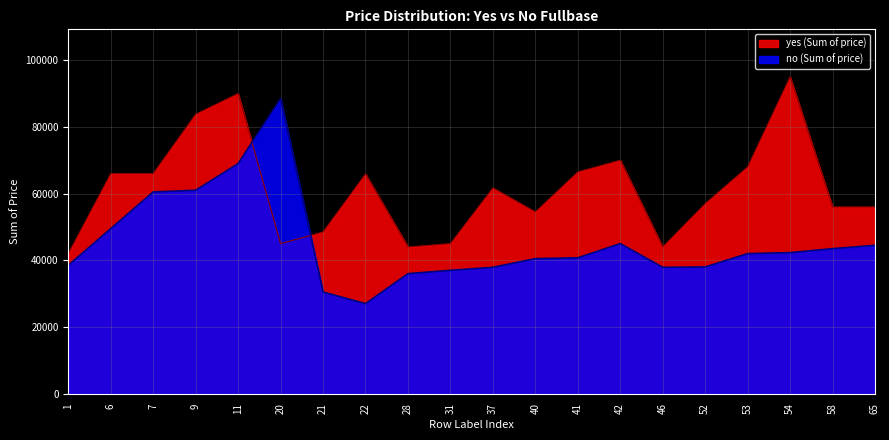

Reading right to left, list all the values displayed in this chart.

yes (Sum of price): 65=56000	58=56000	54=95000	53=68000	52=57000	46=44000	42=70000	41=66500	40=54500	37=61700	31=45000	28=44000	22=65900	21=48500	20=45000	11=90000	9=83800	7=66000	6=66000	1=42000
no (Sum of price): 65=44500	58=43500	54=42300	53=42000	52=38000	46=37900	42=45000	41=40750	40=40500	37=37900	31=37000	28=36000	22=27000	21=30500	20=88500	11=69000	9=61000	7=60500	6=49500	1=38500